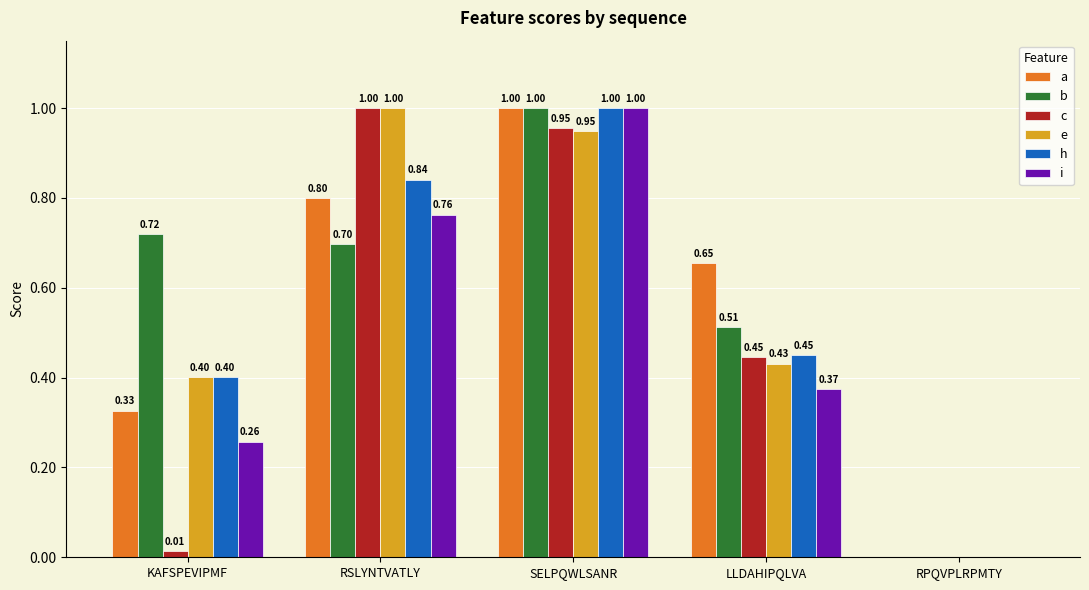

What is the sum of all a values?

2.8